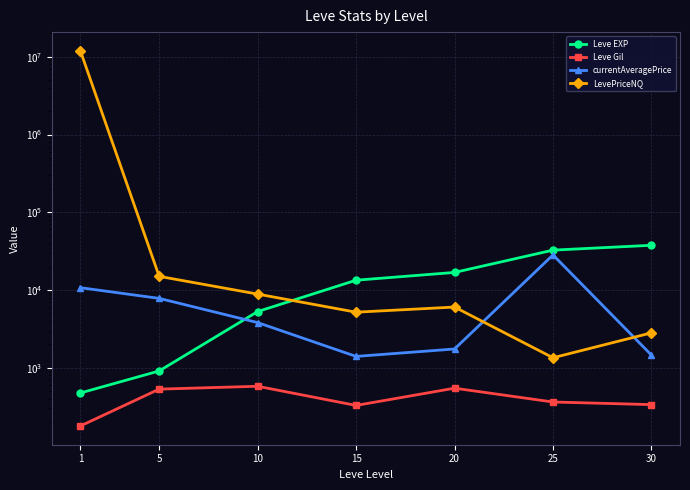

True or false: Leve EXP has more than 2 interior local peaks.

False